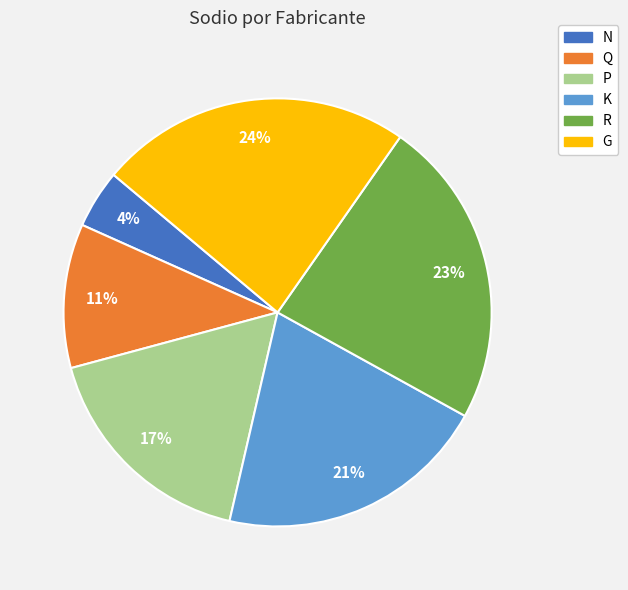

Approximately how many times larger is the value at K compared to Q?

1.9